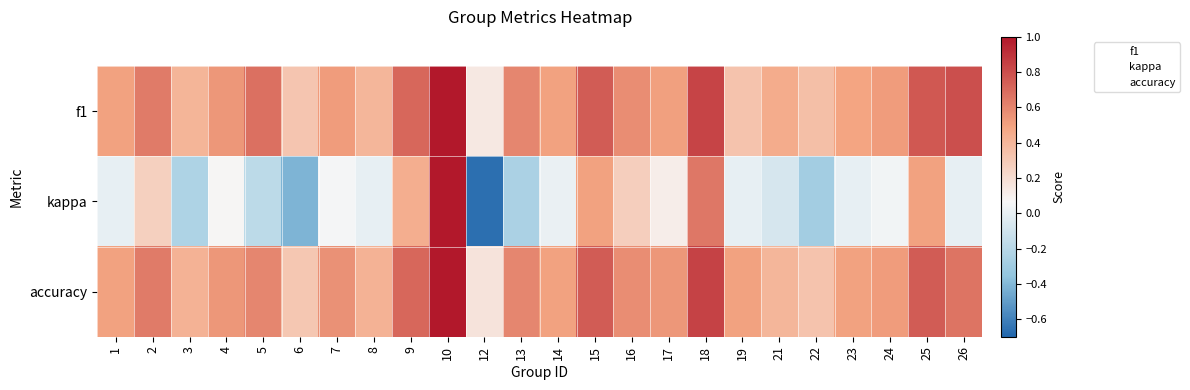

Which category has the lowest value across all series?

12